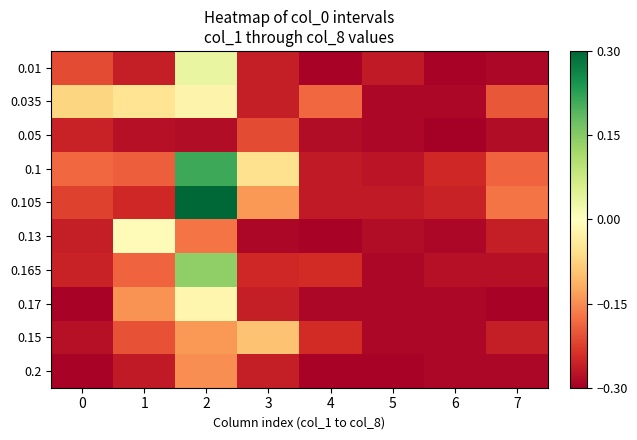

Rank the series by their maximum value, from lowest to highest.

0.05, 0.2, 0.15, 0.035, 0.17, 0.13, 0.01, 0.165, 0.1, 0.105